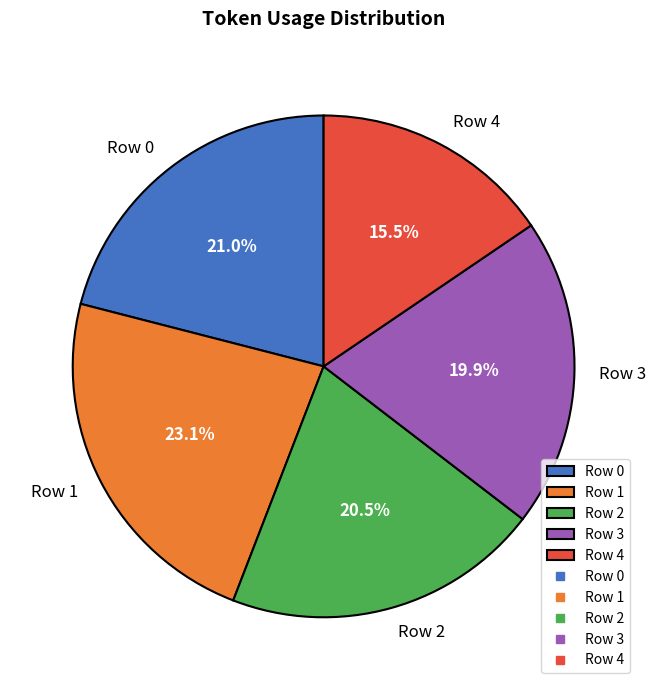

Is it true that Row 2 is 29% of the pie?

False